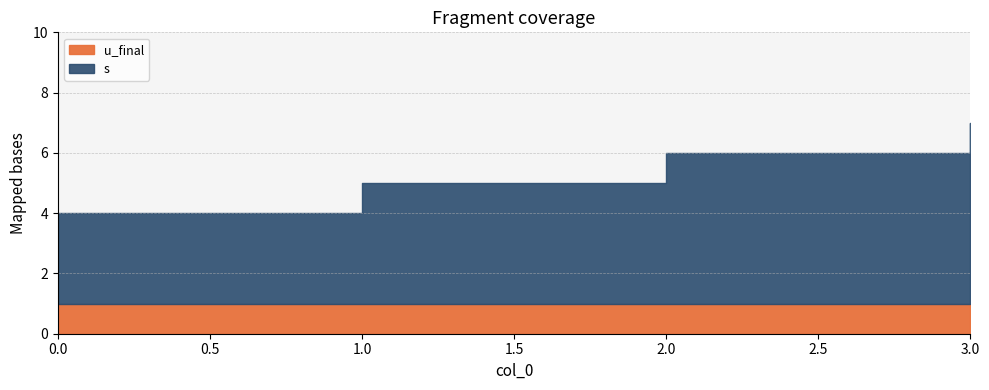

True or false: u_final and s intersect in this chart.

False